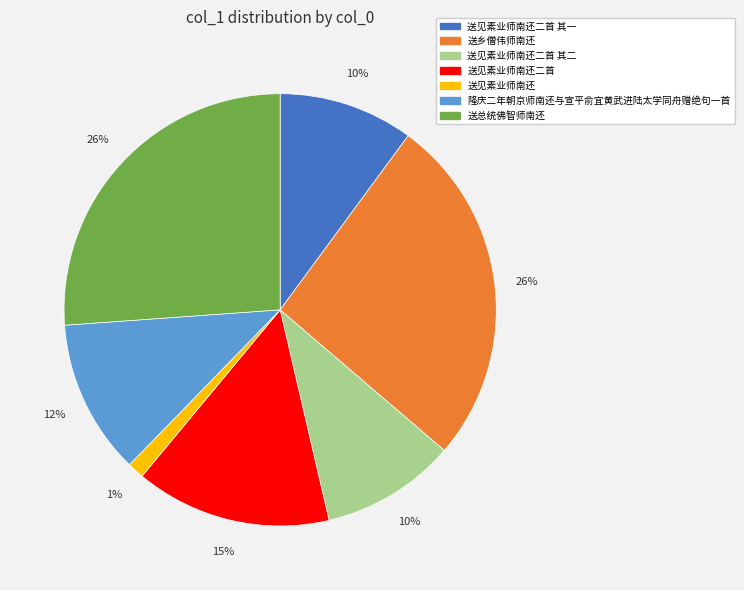

To the nearest percent, what is the difference between the 送见素业师南还二首 其二 and 送见素业师南还 slice percentages?

9%